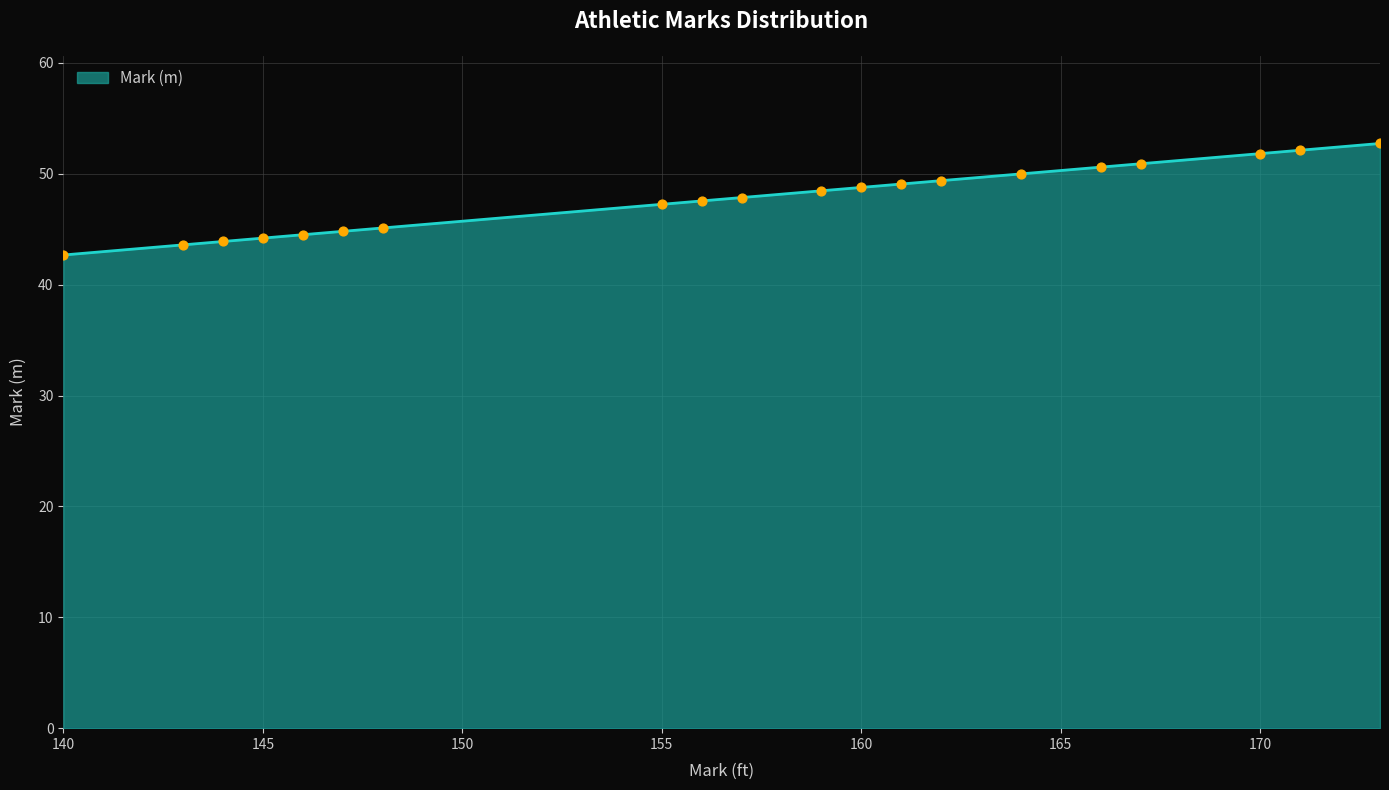

What is the greatest value displayed?

52.7